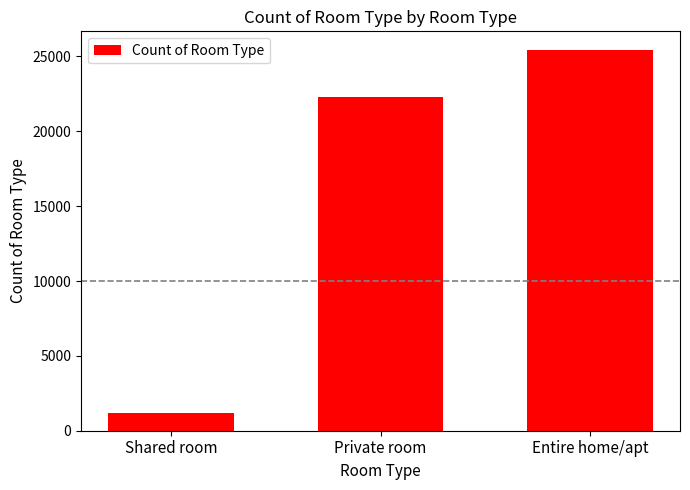

What is the label of the 3rd bar from the right?

Shared room